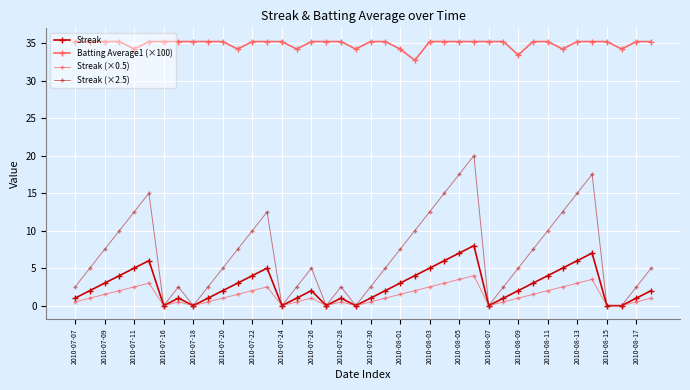

How many distinct data groups are displayed?

4